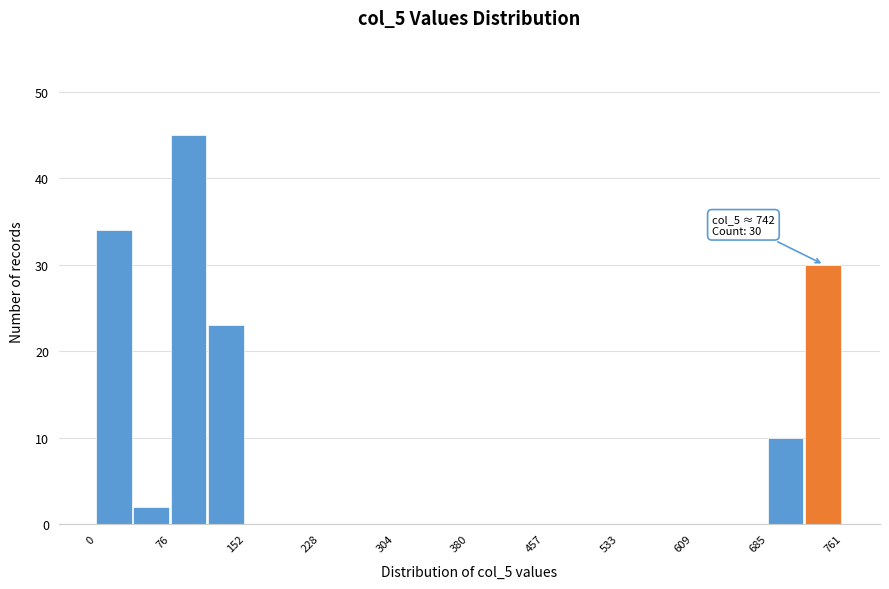

Read against the x-axis, roughly where is the centre of the tallest bar?

90